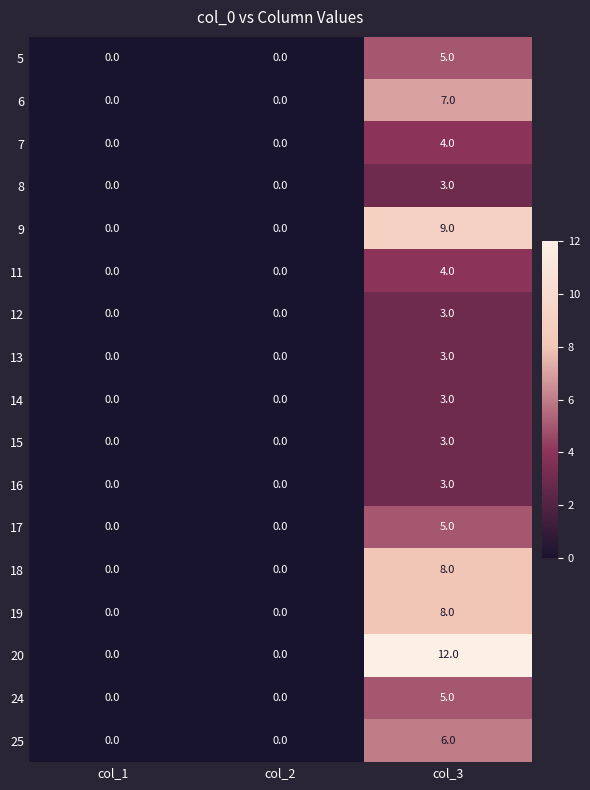

The value of 15 at col_2 is -1. True or false?

False